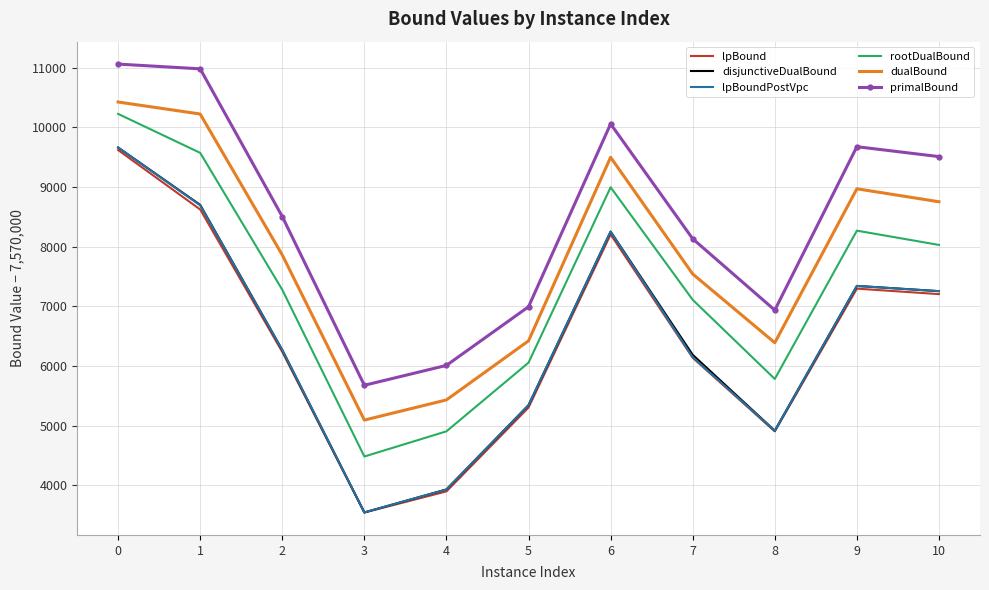

What is the minimum value shown in the chart?

3542.7